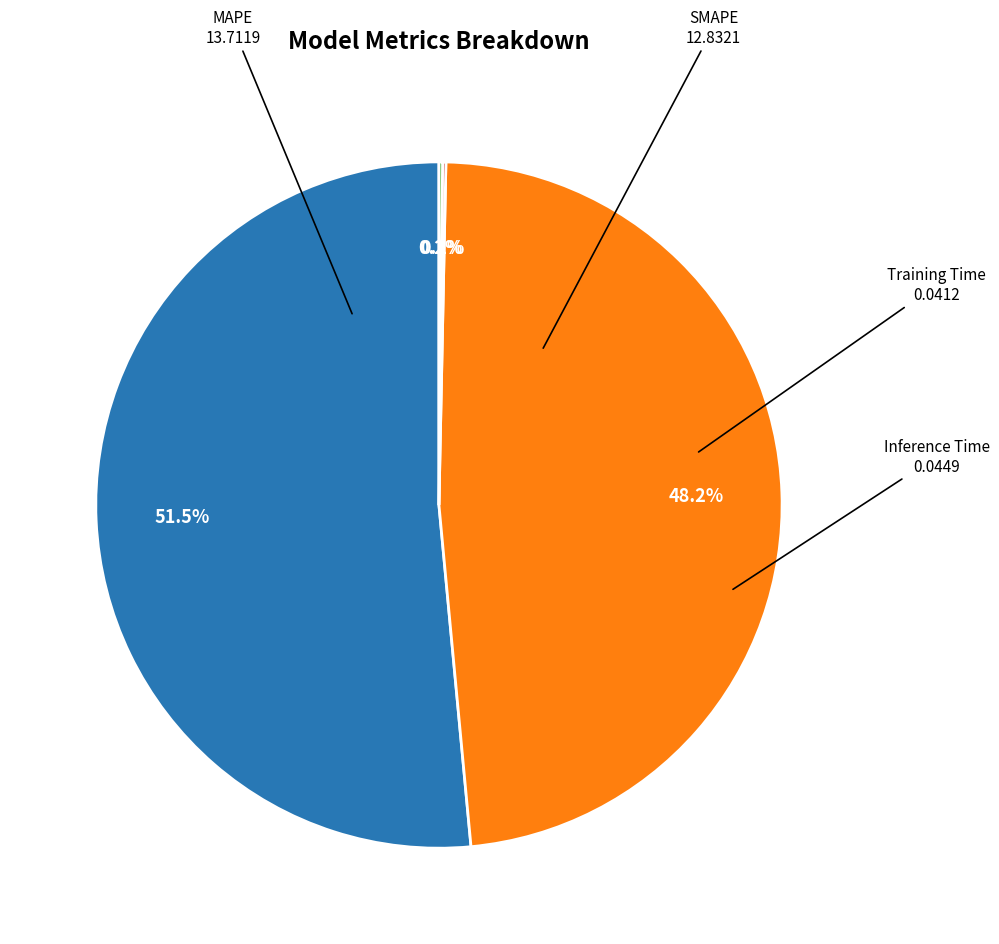

Is there any slice that represents more than half of the pie?

Yes